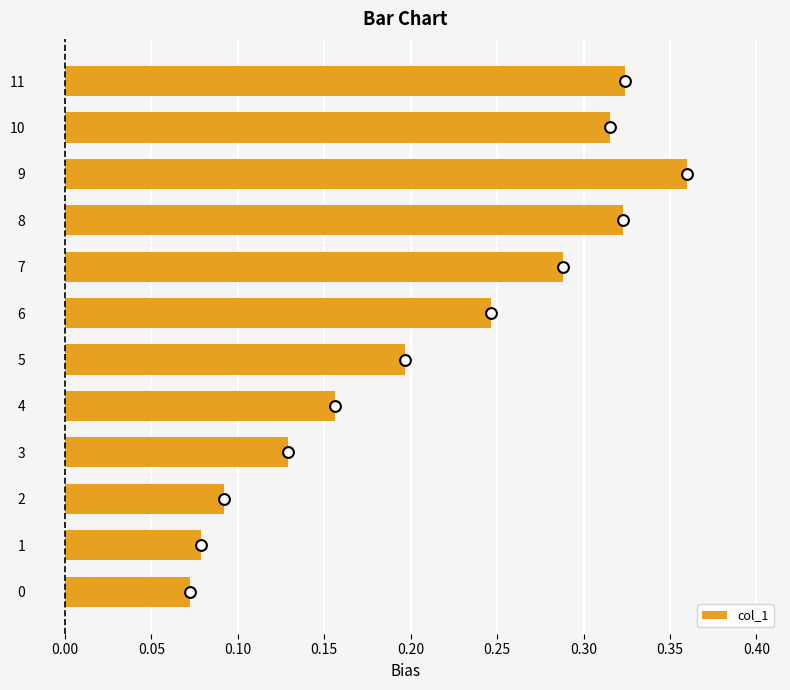

At which label does col_1 reach its peak?

9